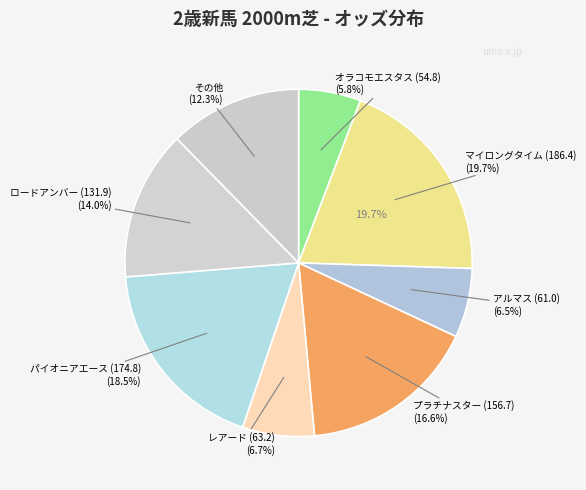

Which category has the biggest portion of the pie?

マイロングタイム (186.4)